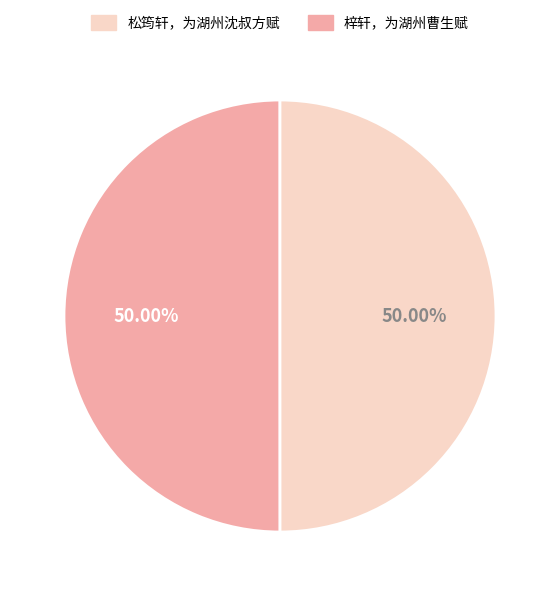

How many slices are in this pie chart?

2